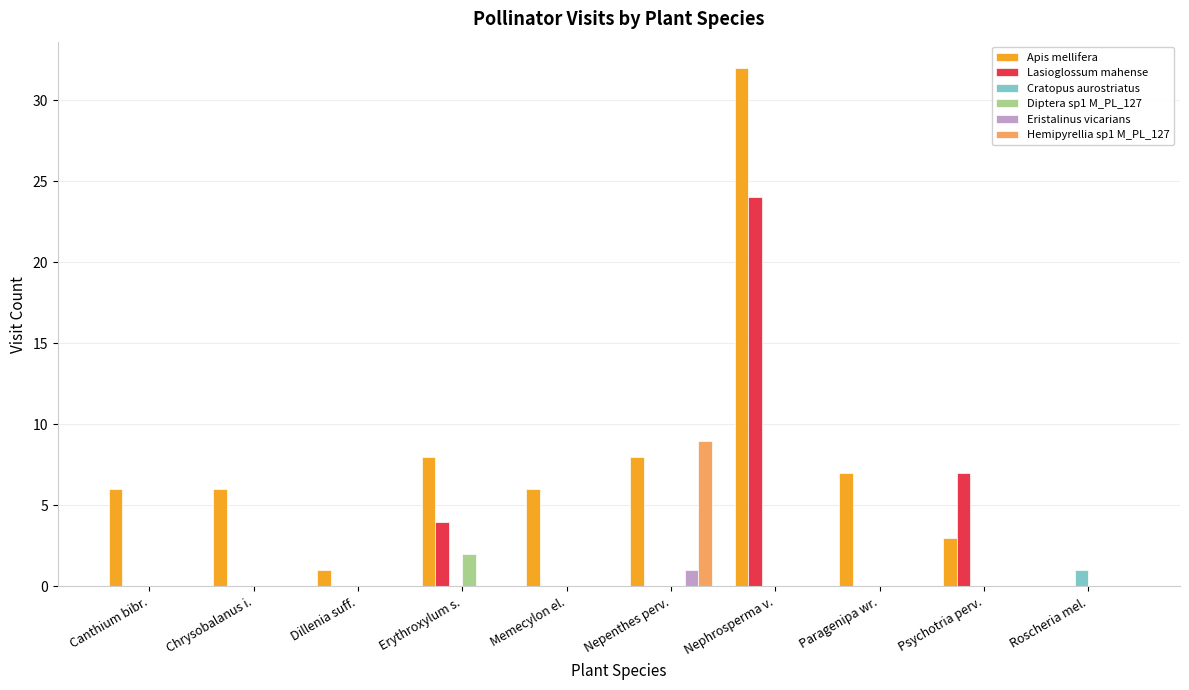

Are the bars grouped side by side (vs. stacked)?

Yes